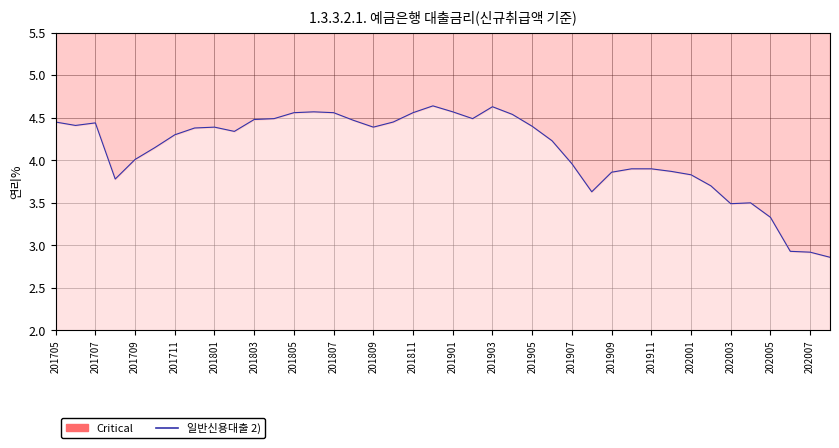

What is the value of the 37th point from the left?

3.3